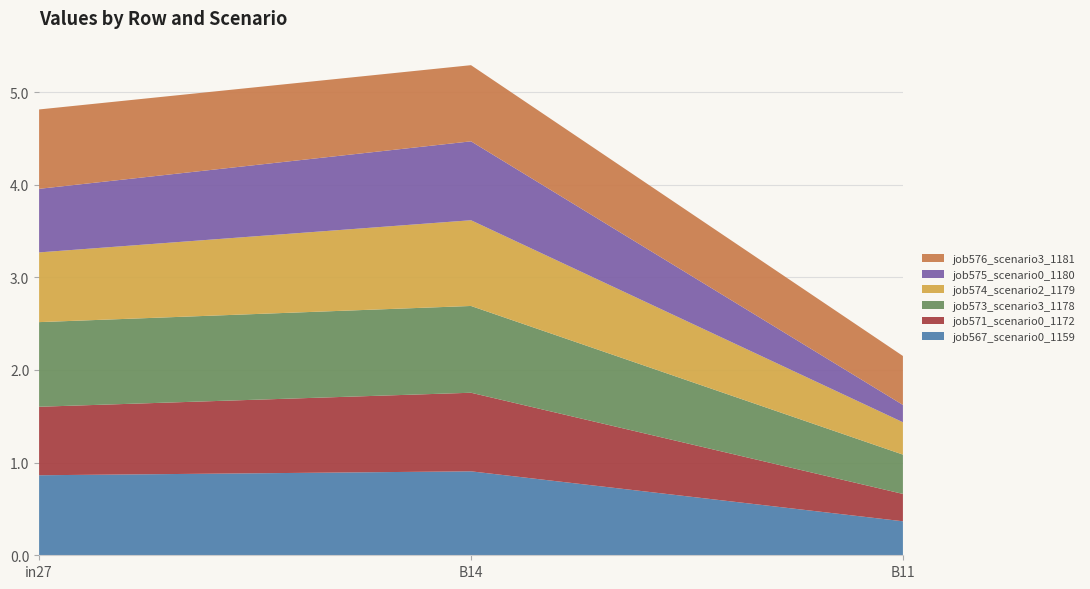

Reading left to right, transcribe all the data shown in this chart.

job567_scenario0_1159: in27=0.9	B14=0.9	B11=0.4
job571_scenario0_1172: in27=0.7	B14=0.8	B11=0.3
job573_scenario3_1178: in27=0.9	B14=0.9	B11=0.4
job574_scenario2_1179: in27=0.8	B14=0.9	B11=0.3
job575_scenario0_1180: in27=0.7	B14=0.9	B11=0.2
job576_scenario3_1181: in27=0.9	B14=0.8	B11=0.5